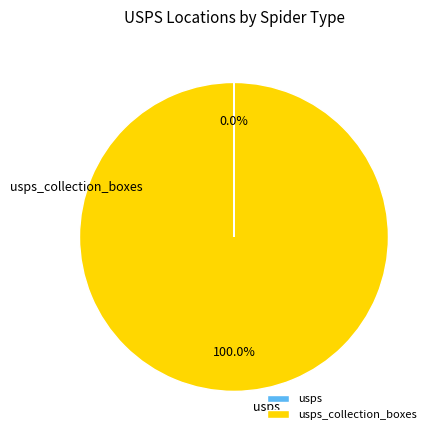

To the nearest percent, what is the difference between the largest and smallest slice percentages?

100%